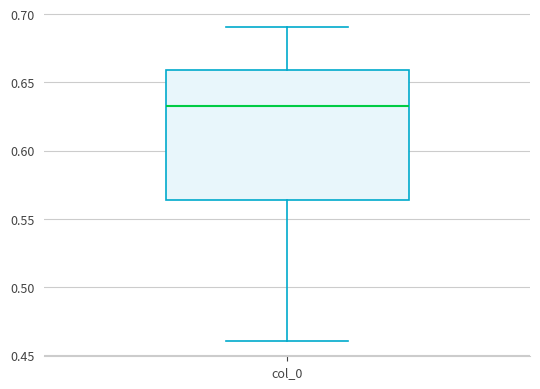

Read this box plot against the y-axis: the position of the median line, the range covered by the box, and the ends of both whiskers. The values are not printed on the chart, so give them approximately, as read against the axis.

median 0.635, box 0.565 to 0.660, whiskers 0.460 to 0.690